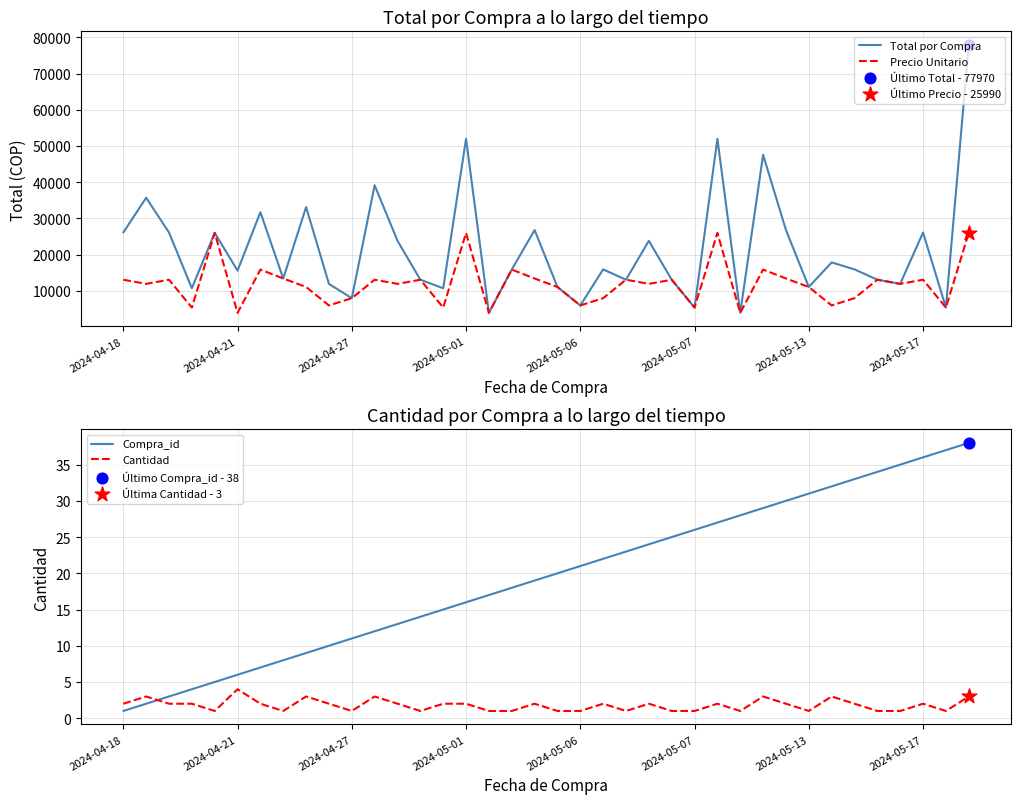

At which category is the sum across all series the highest?

37